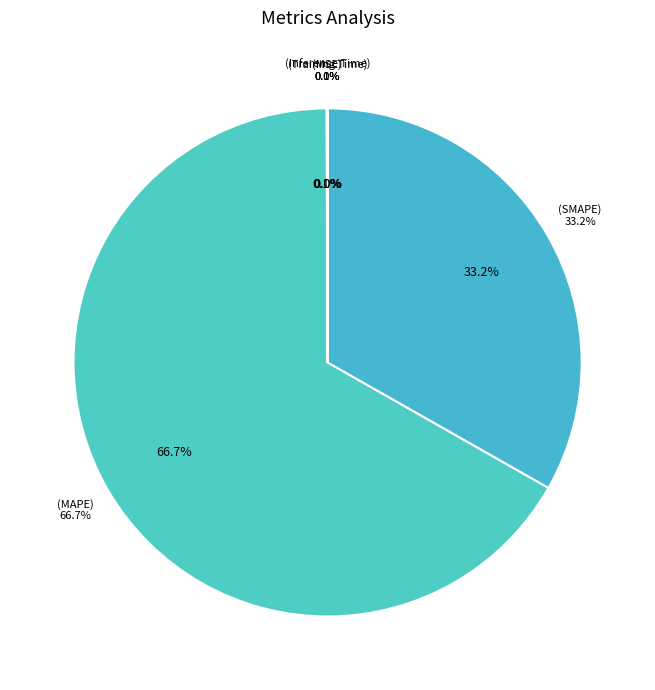

Which category has the biggest portion of the pie?

MAPE